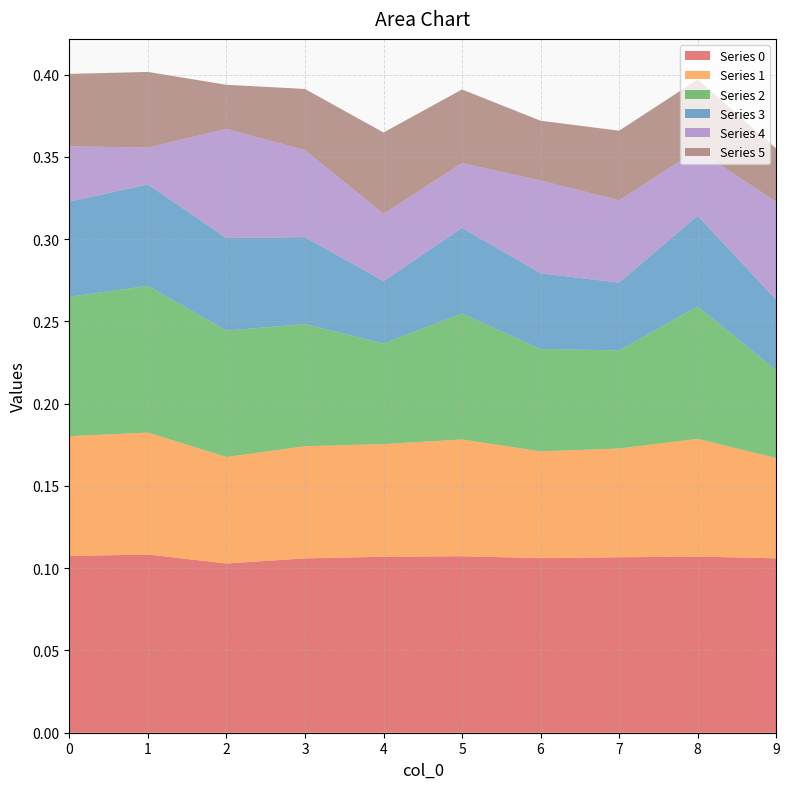

Reading left to right, what are all the values shown in this chart?

0: 0.1	0.1	0.1	0.1	0.1	0.1	0.1	0.1	0.1	0.1
1: 0.1	0.1	0.1	0.1	0.1	0.1	0.1	0.1	0.1	0.1
2: 0.1	0.1	0.1	0.1	0.1	0.1	0.1	0.1	0.1	0.1
3: 0.1	0.1	0.1	0.1	0.0	0.1	0.0	0.0	0.1	0.0
4: 0.0	0.0	0.1	0.1	0.0	0.0	0.1	0.1	0.0	0.1
5: 0.0	0.0	0.0	0.0	0.0	0.0	0.0	0.0	0.0	0.0